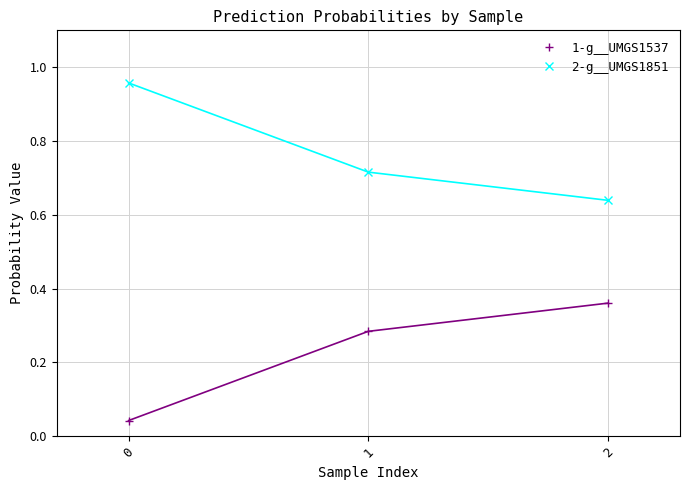

List the series in order of their overall mean, lowest first.

1-g__UMGS1537, 2-g__UMGS1851